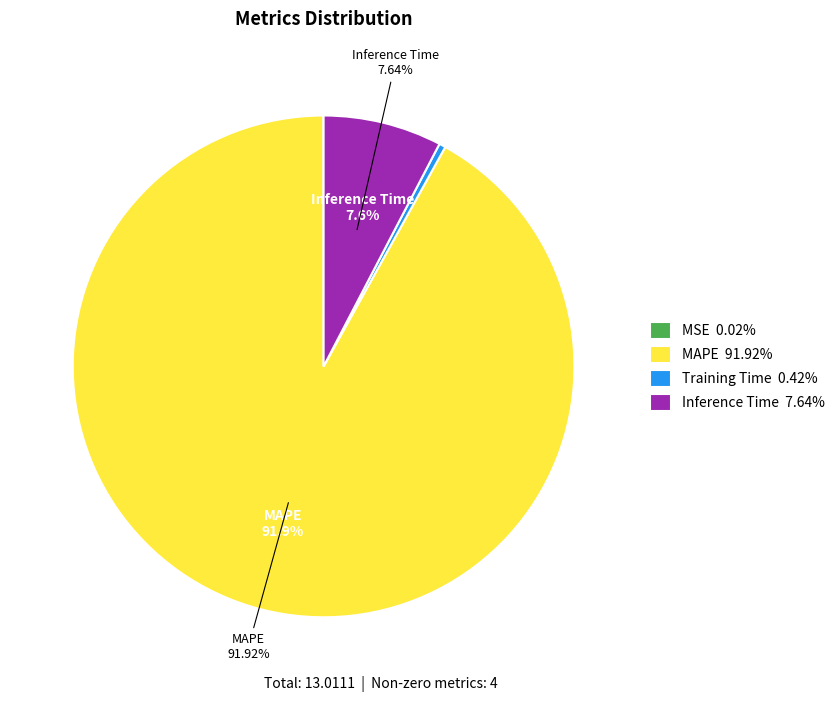

Is the sum of Training Time 0.42% and MAPE 91.92% greater than half?

Yes